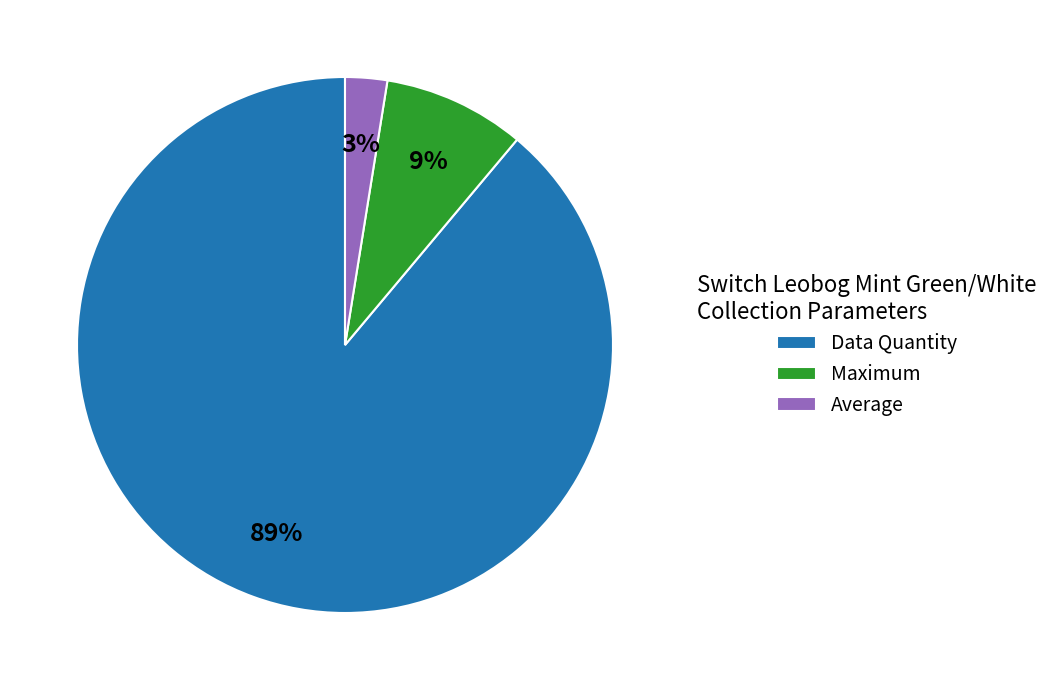

Which slice is the largest?

Data Quantity